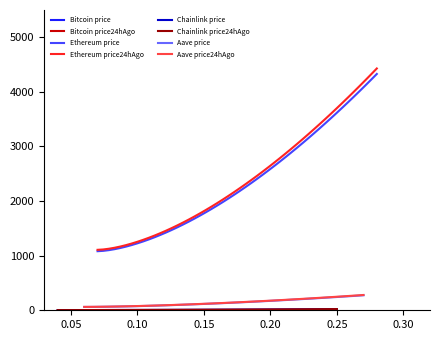

What is the maximum value for Ethereum price?

4328.3